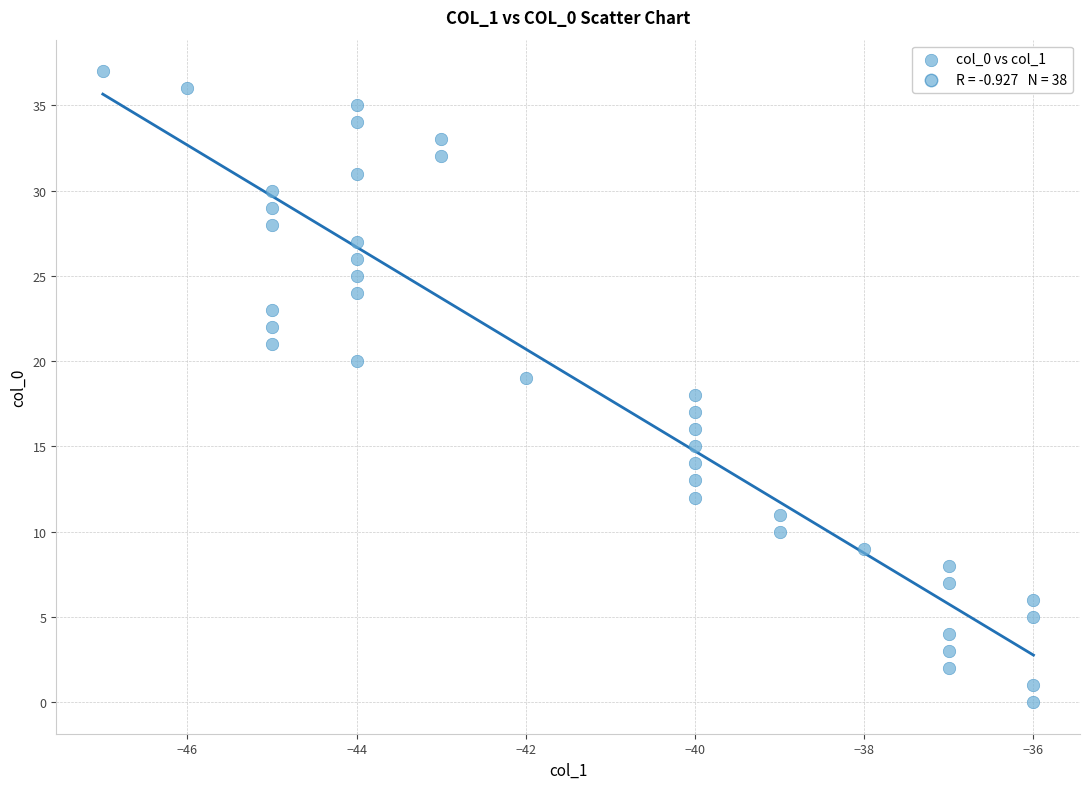

What is the range of Y values (max minus min)?

37